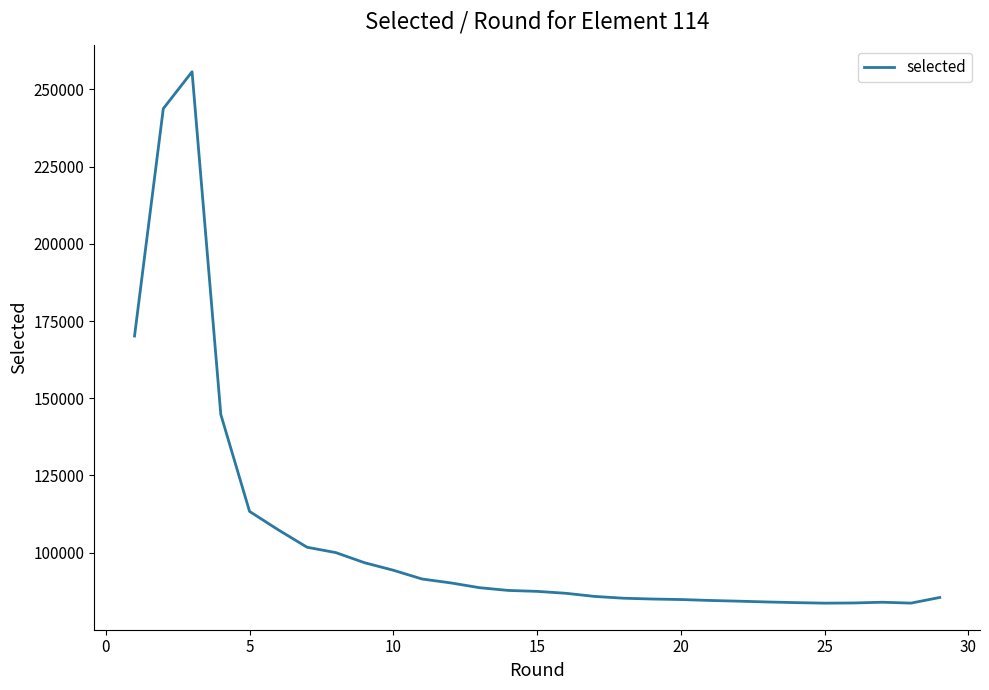

What is the maximum value shown in the chart?

255712